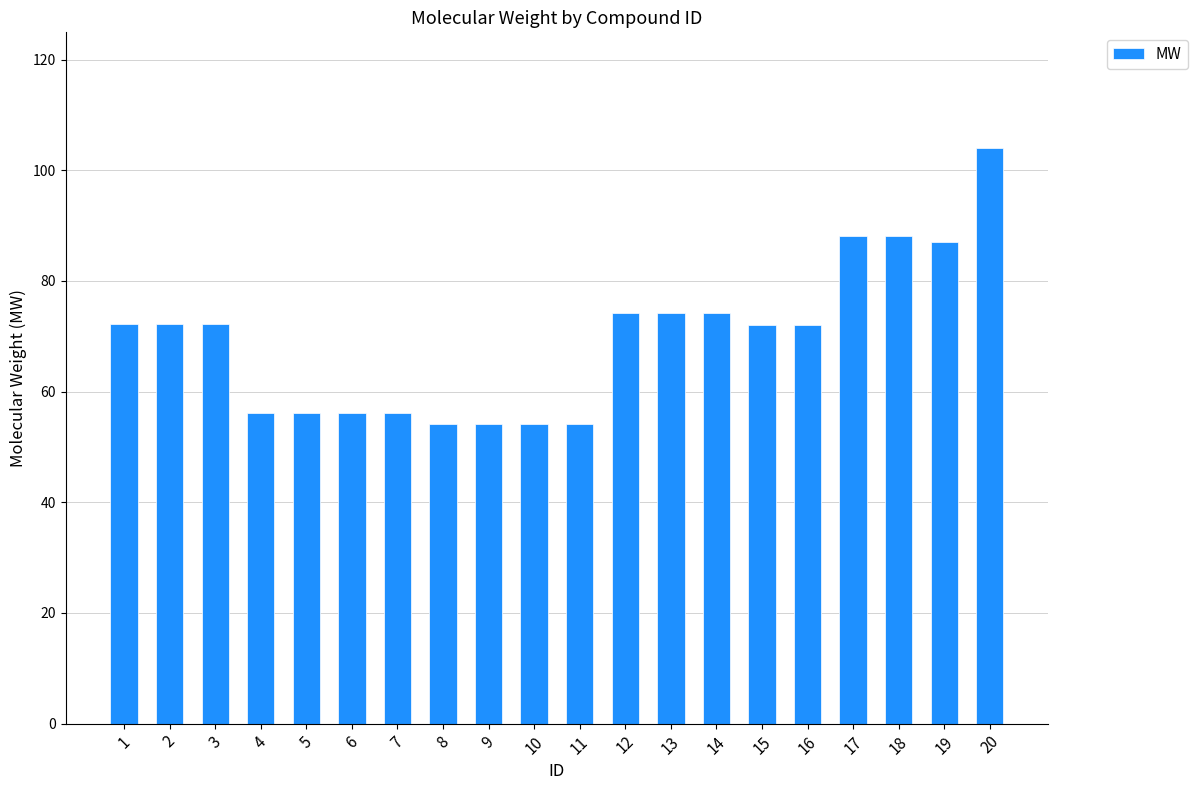

What is the value of the 15th bar from the left?

72.1